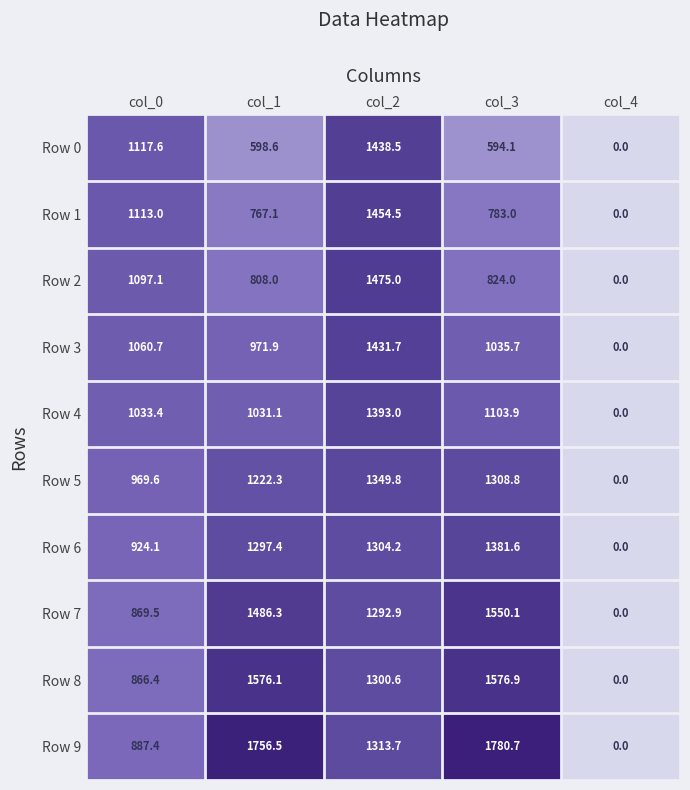

Between col_1 and col_2, which series saw the biggest shift?

Row 0